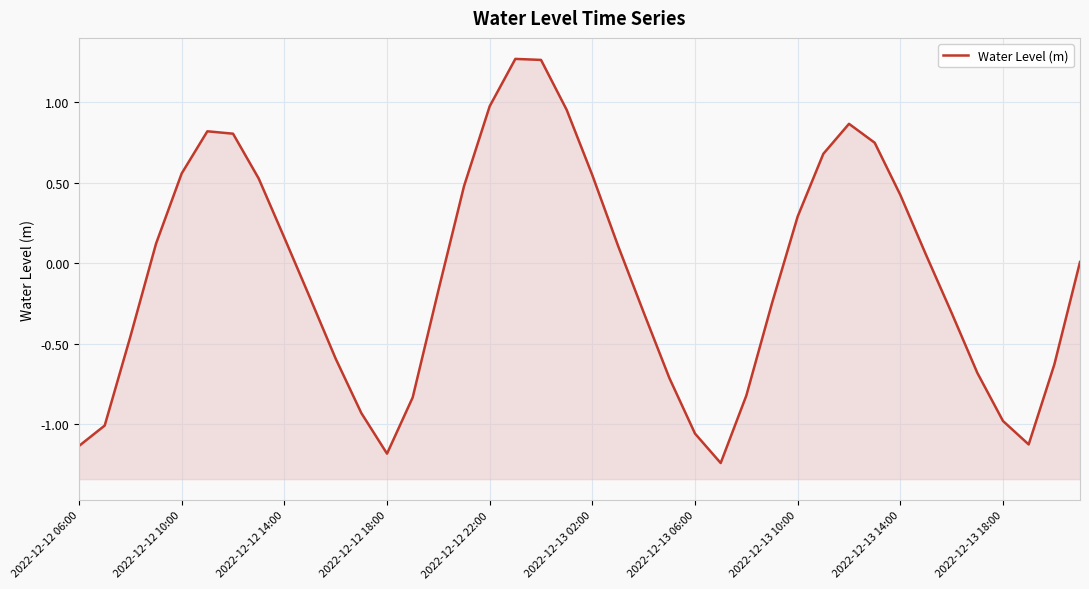

Reading left to right, list all the values displayed in this chart.

-1.1	-1.0	-0.5	0.1	0.6	0.8	0.8	0.5	0.2	-0.2	-0.6	-0.9	-1.2	-0.8	-0.2	0.5	1.0	1.3	1.3	1.0	0.5	0.1	-0.3	-0.7	-1.1	-1.2	-0.8	-0.2	0.3	0.7	0.9	0.7	0.4	0.1	-0.3	-0.7	-1.0	-1.1	-0.6	0.0